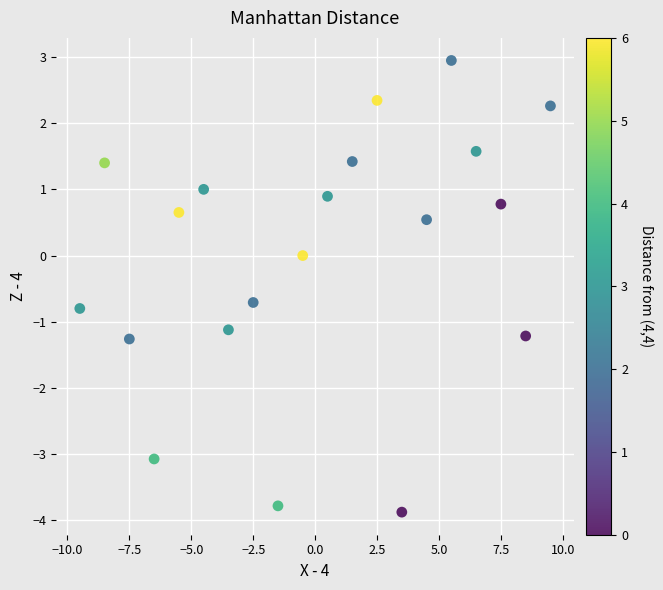

What is the range of X values (max minus min)?

19.0